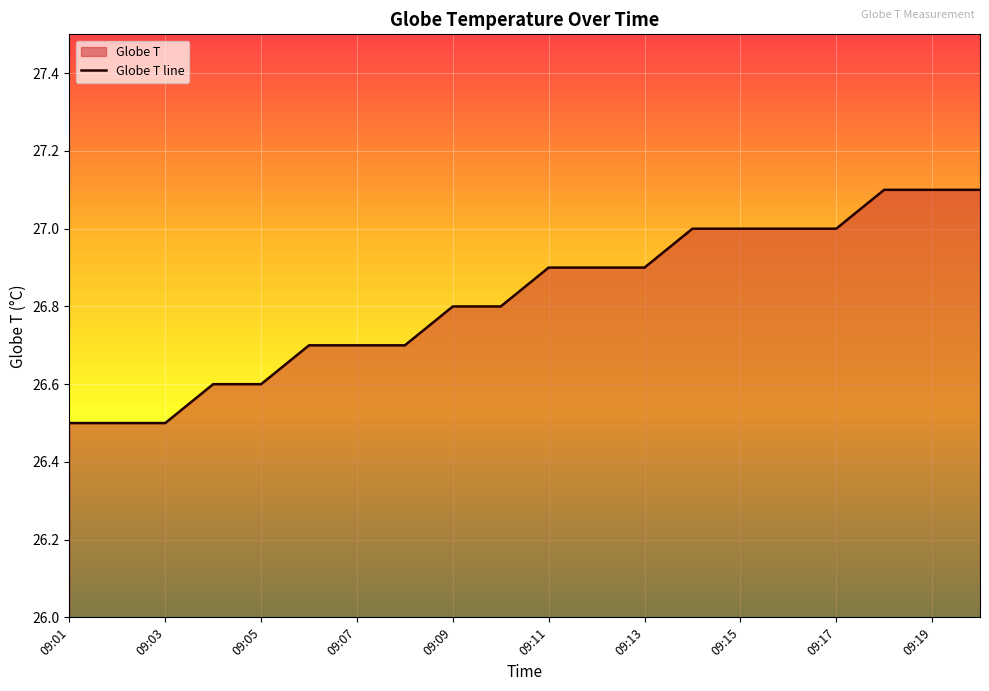

Between 09:06 and 09:02, which is larger?

09:06